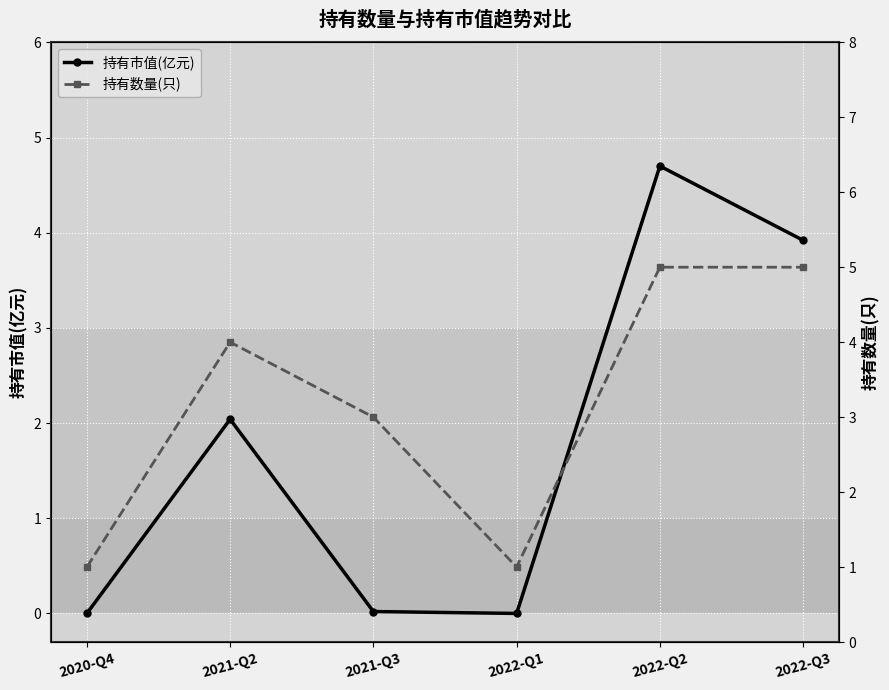

At how many categories does at least one series exceed 3?

3